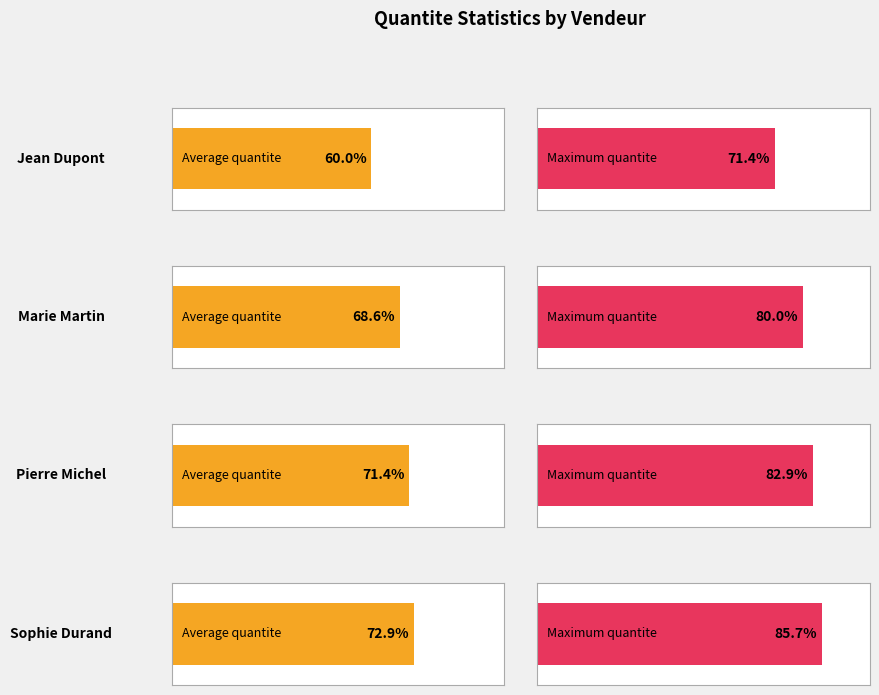

How many series are shown in this chart?

2